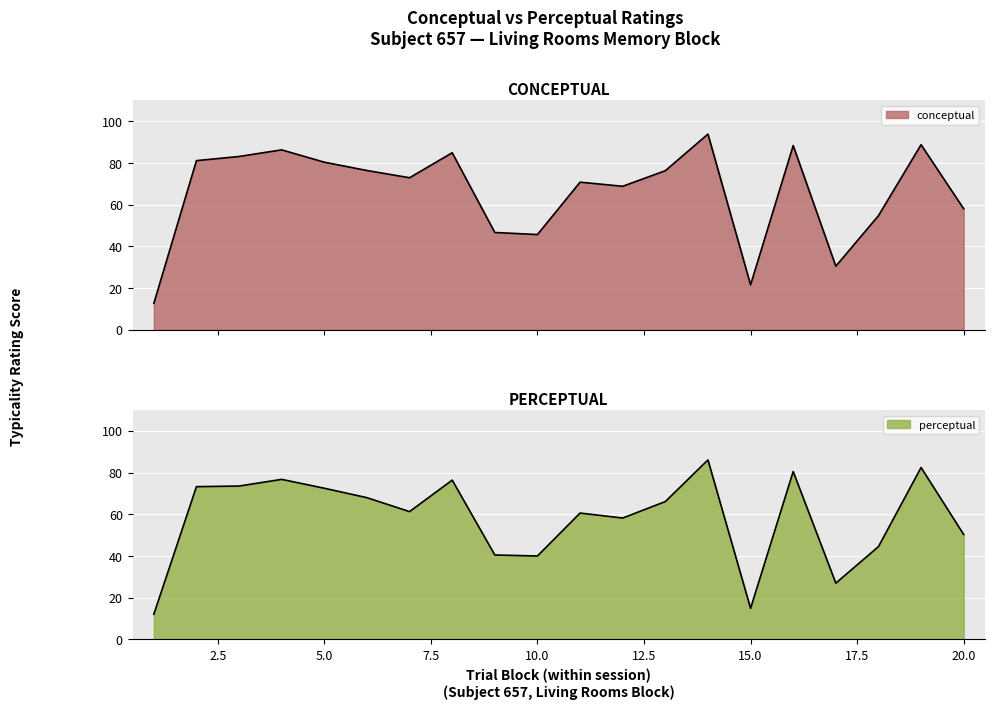

At which label does perceptual reach its minimum?

1